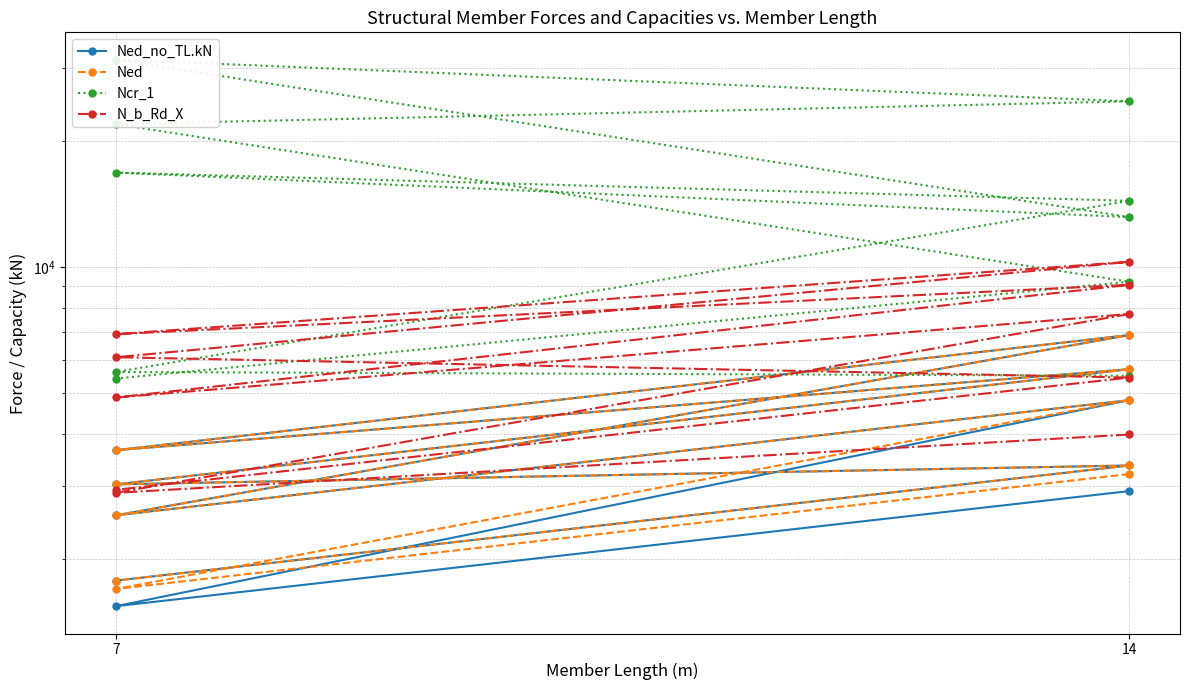

True or false: N_b_Rd_X and Ned intersect in this chart.

False